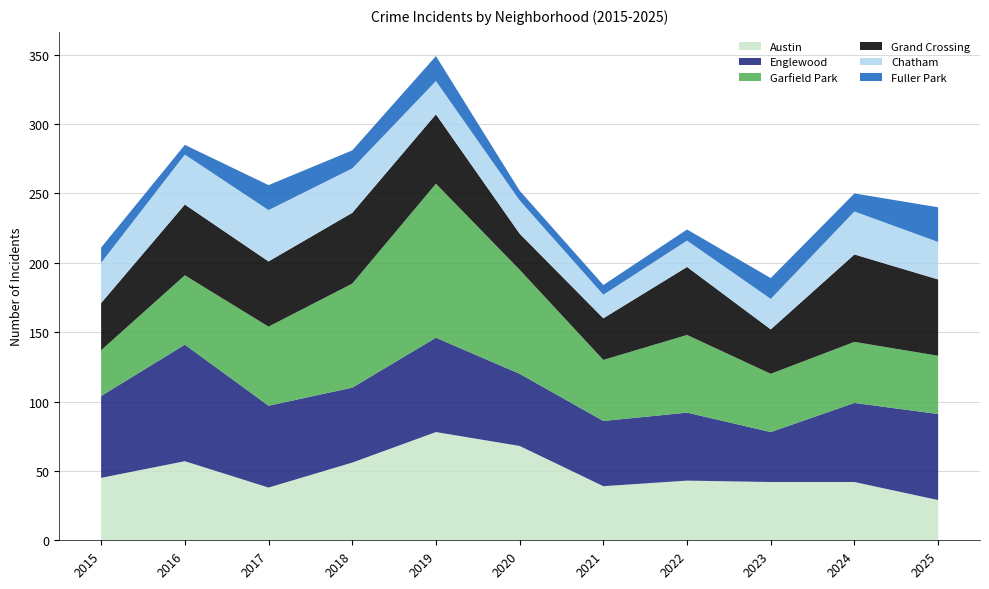

Reading right to left, list all the values displayed in this chart.

Austin: 29	42	42	43	39	68	78	56	38	57	45
Englewood: 62	57	36	49	47	52	68	54	59	84	59
Garfield Park: 42	44	42	56	44	75	111	75	57	50	33
Grand Crossing: 55	63	32	49	30	26	50	51	47	51	34
Chatham: 27	31	22	19	17	24	24	32	37	36	29
Fuller Park: 25	13	15	8	7	7	18	13	18	7	11